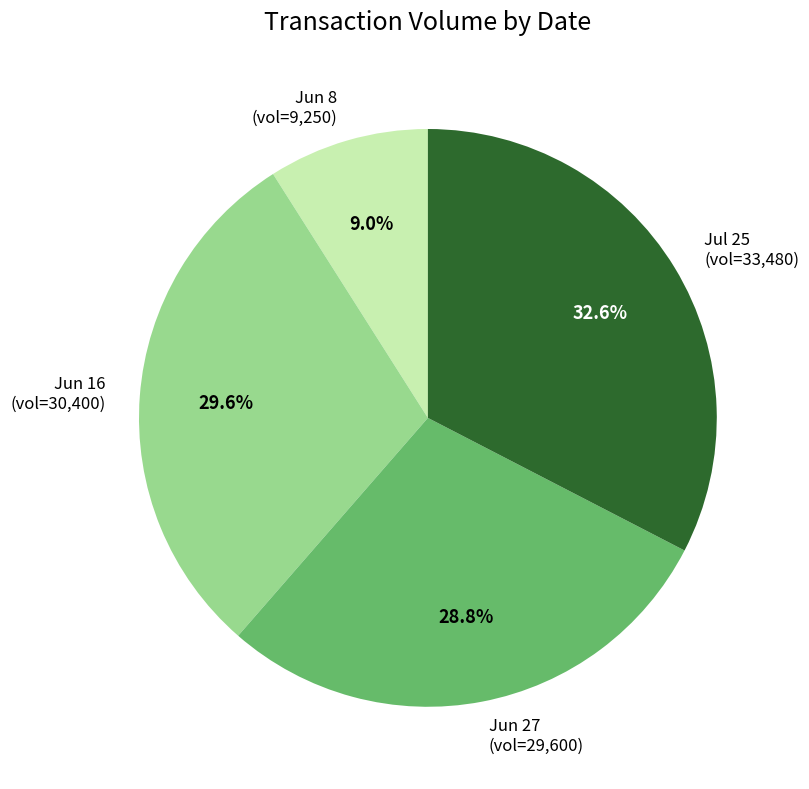

Which slice is the largest?

Jul 25 (vol=33,480)